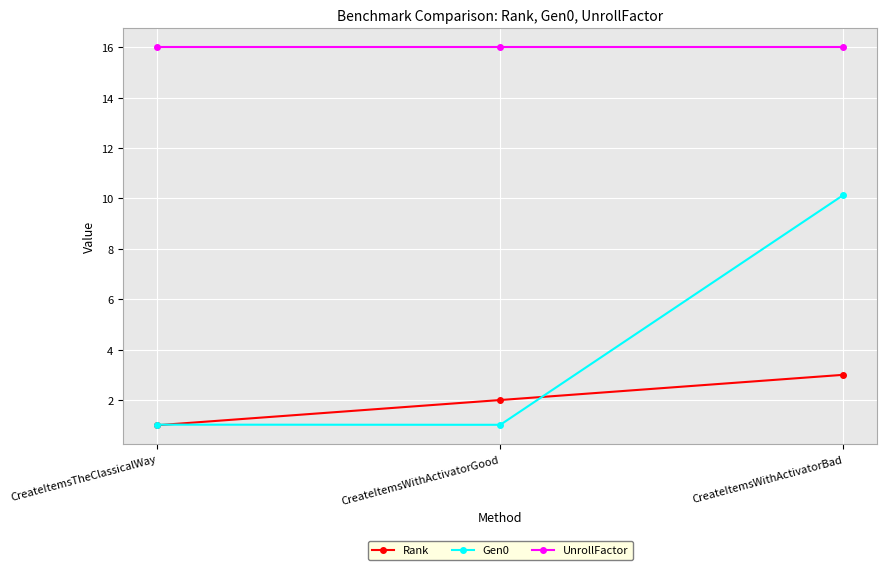

Which series changed the most between CreateItemsTheClassicalWay and CreateItemsWithActivatorBad?

Gen0